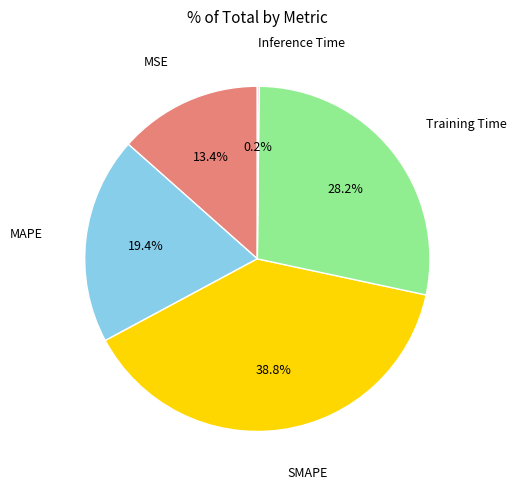

Is there any slice that represents more than half of the pie?

No